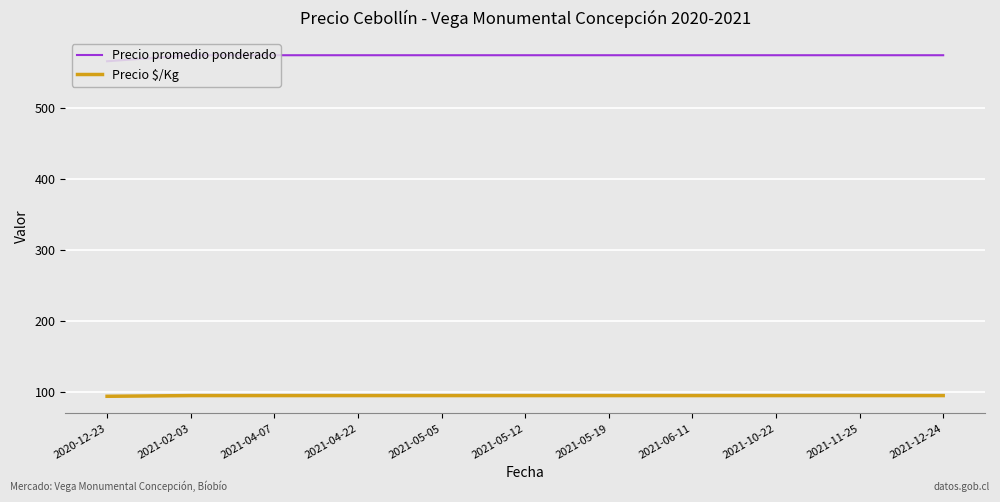

Is this an area chart (filled region under the line)?

No